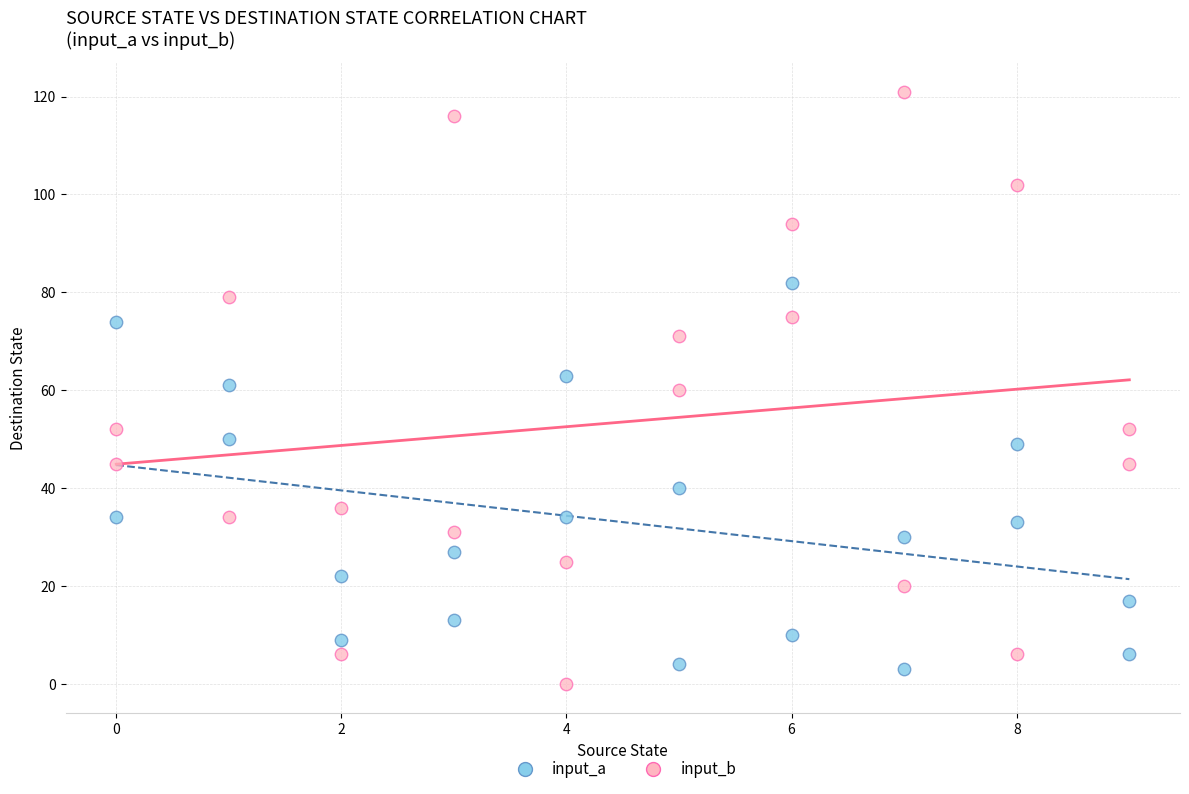

Across all data points, what is the range of Y values (max minus min)?

121